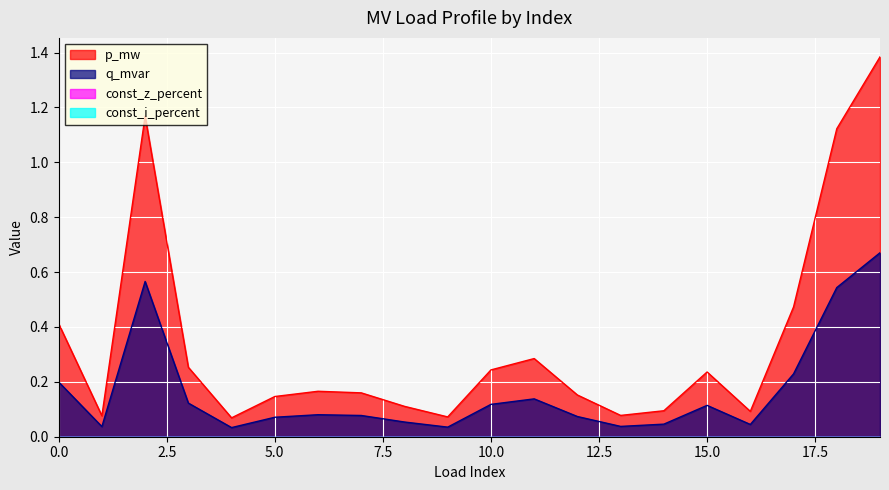

How many interior local valleys does the q_mvar series have?

5